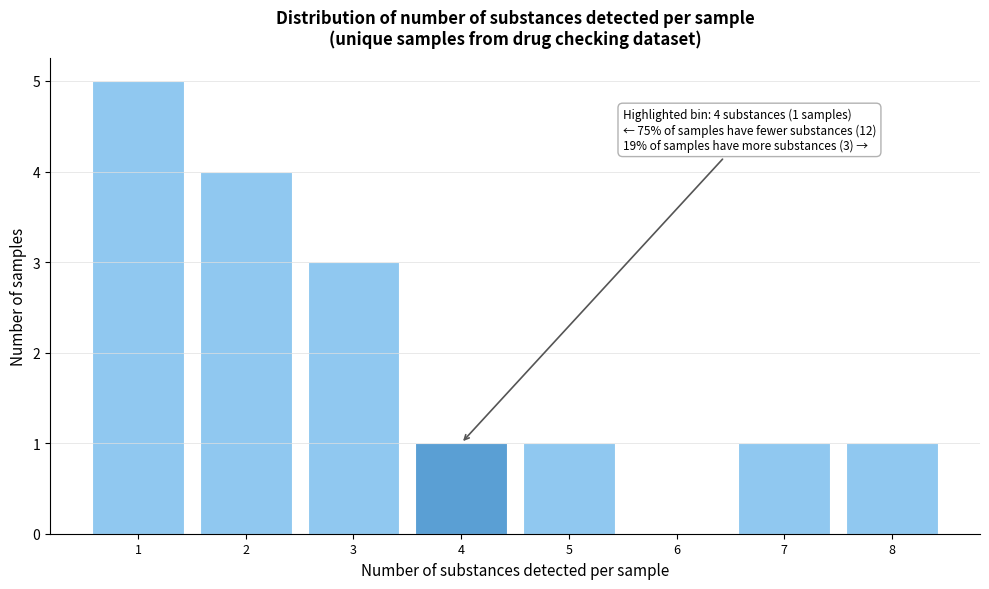

Over which range of the x-axis is the bar tallest?

0.5 to 1.5